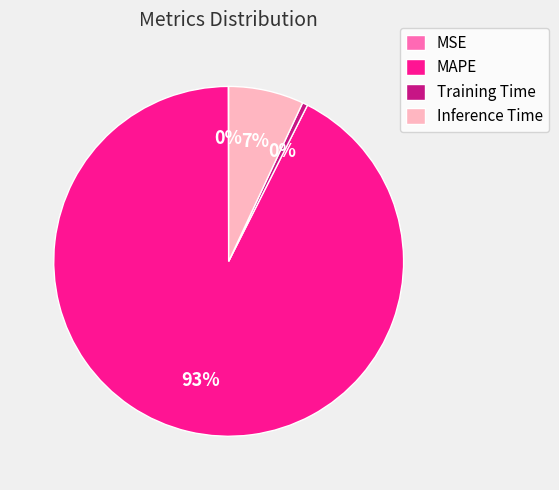

Do Training Time and Inference Time together represent more than half of the pie?

No